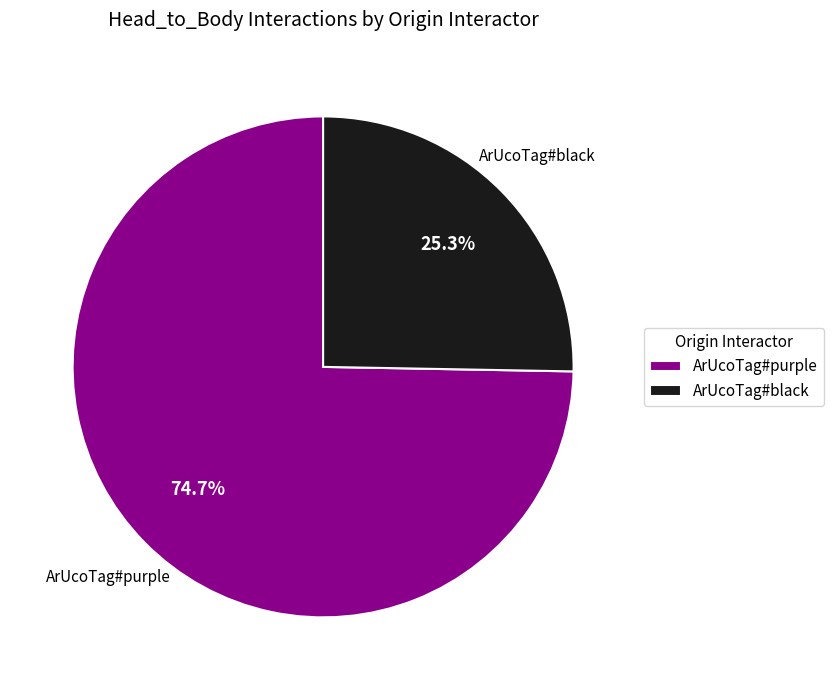

What percentage is the ArUcoTag#black slice, to the nearest percent?

25%